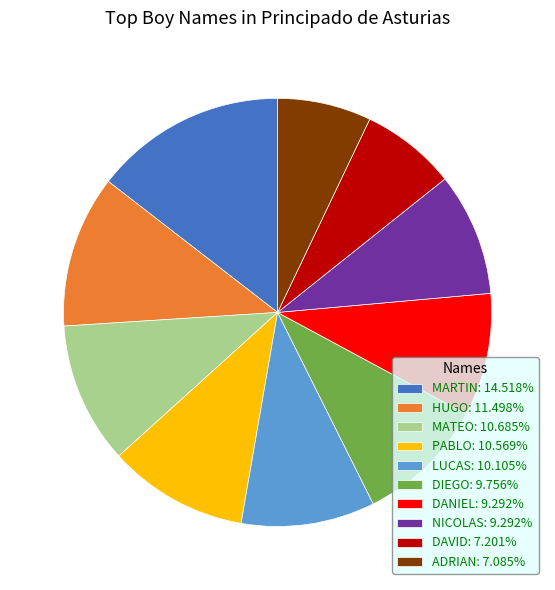

Which category has the biggest portion of the pie?

MARTIN